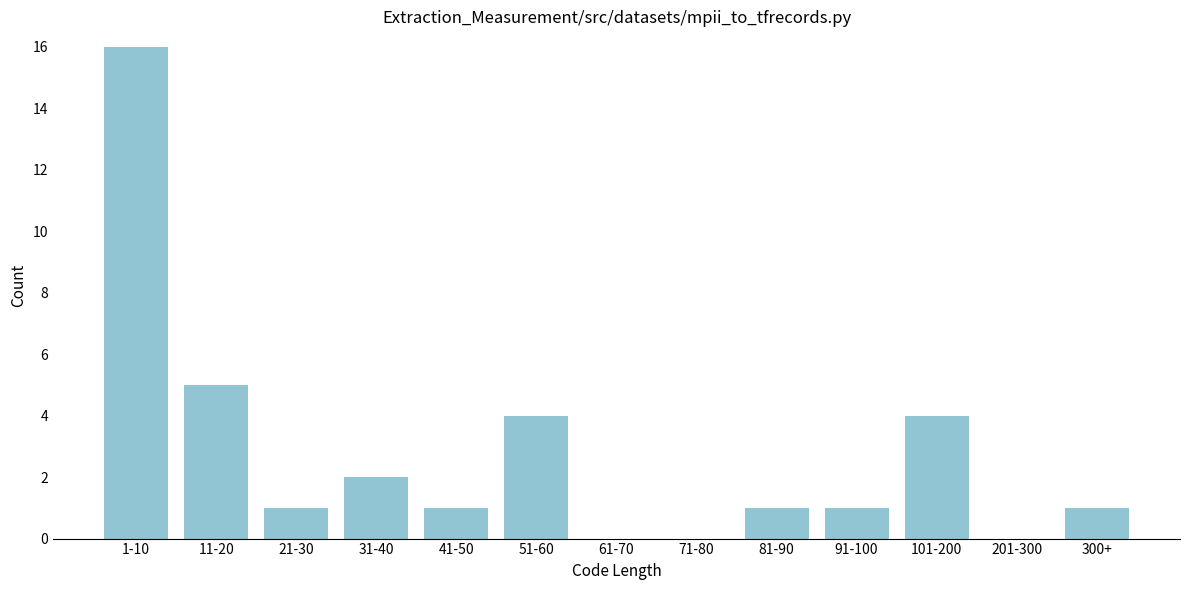

Reading left to right, transcribe all the data shown in this chart.

1-10=16	11-20=5	21-30=1	31-40=2	41-50=1	51-60=4	61-70=0	71-80=0	81-90=1	91-100=1	101-200=4	201-300=0	300+=1